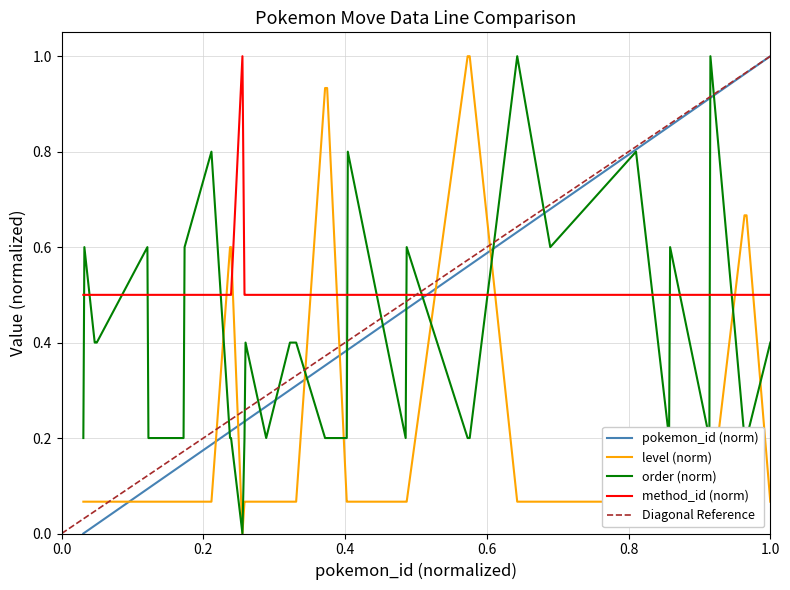

Count the number of categories in the chart.

40